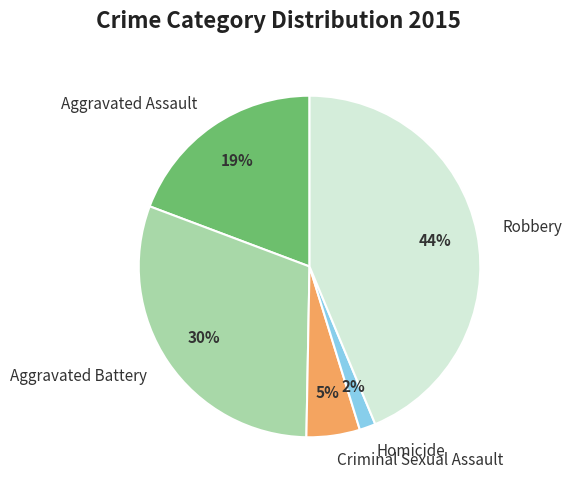

Which category has the smallest portion of the pie?

Homicide